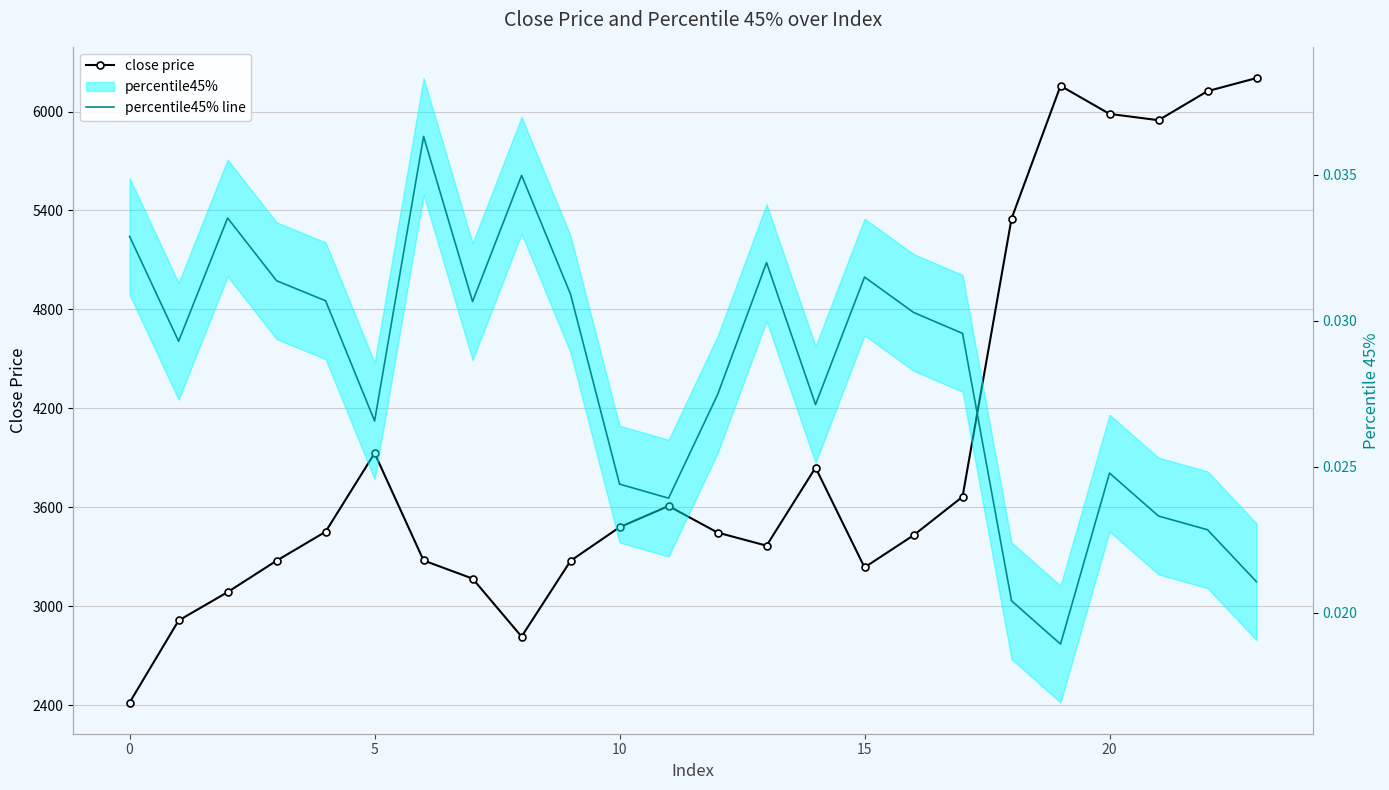

Which series has the largest total across all categories?

close price